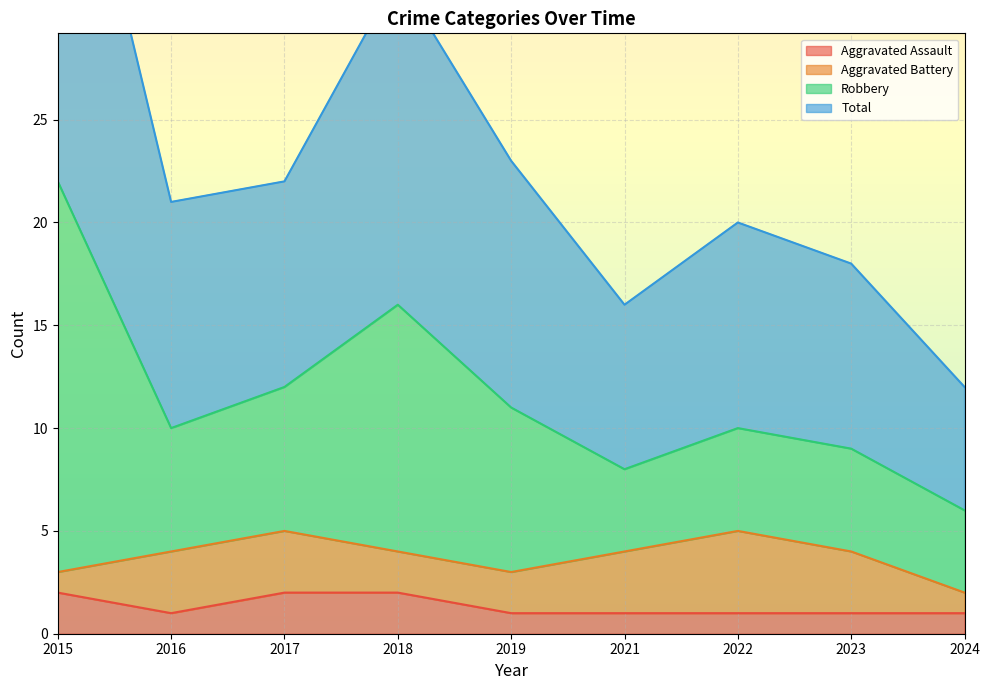

True or false: Total and Aggravated Assault cross at least once.

False